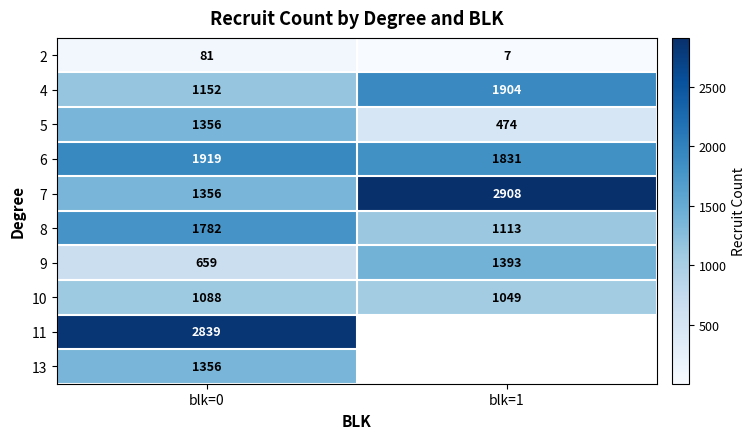

What is the total value across all series at blk=0?

13588